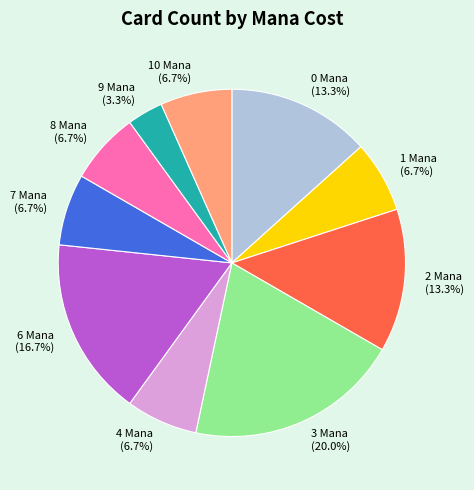

What percentage do 4 Mana and 2 Mana together represent?

20.0%